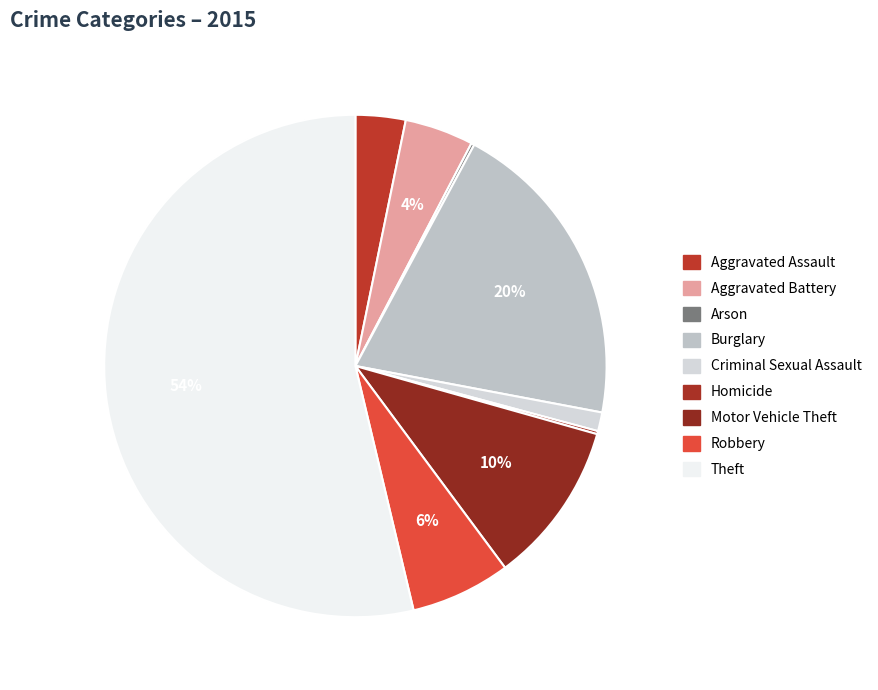

To the nearest percent, what portion does Robbery represent?

6%